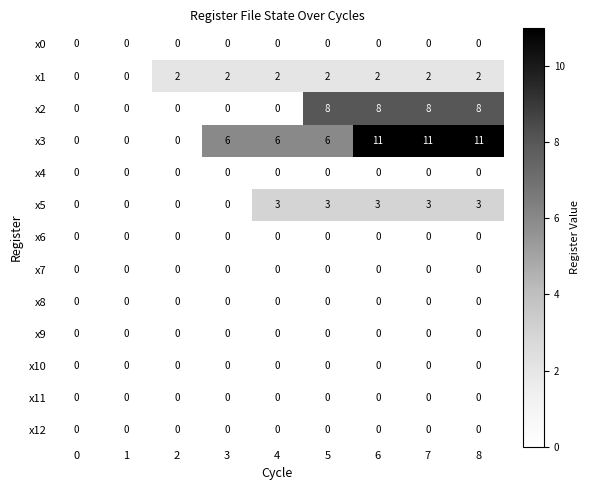

What is the maximum value shown in the chart?

11